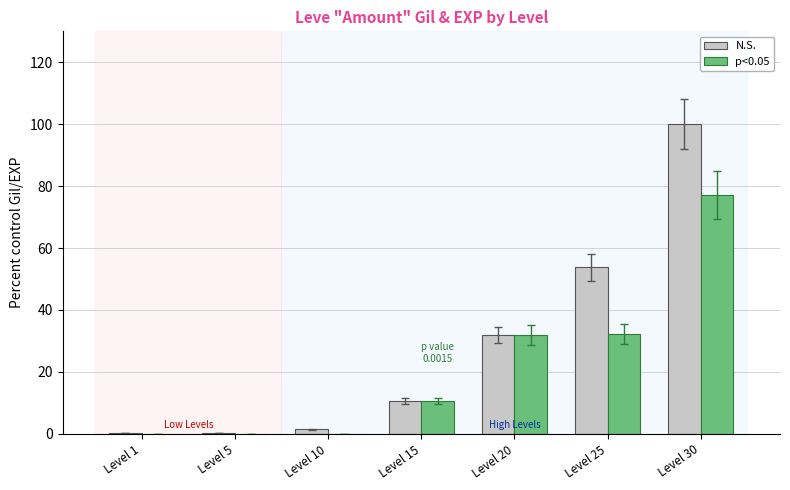

What is the total value across all series at Level 5?

0.3